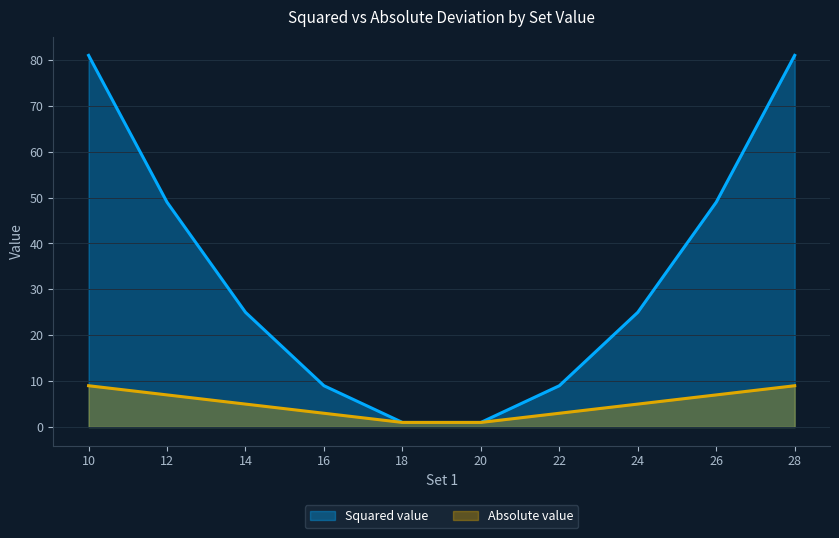

Count the number of categories in the chart.

10